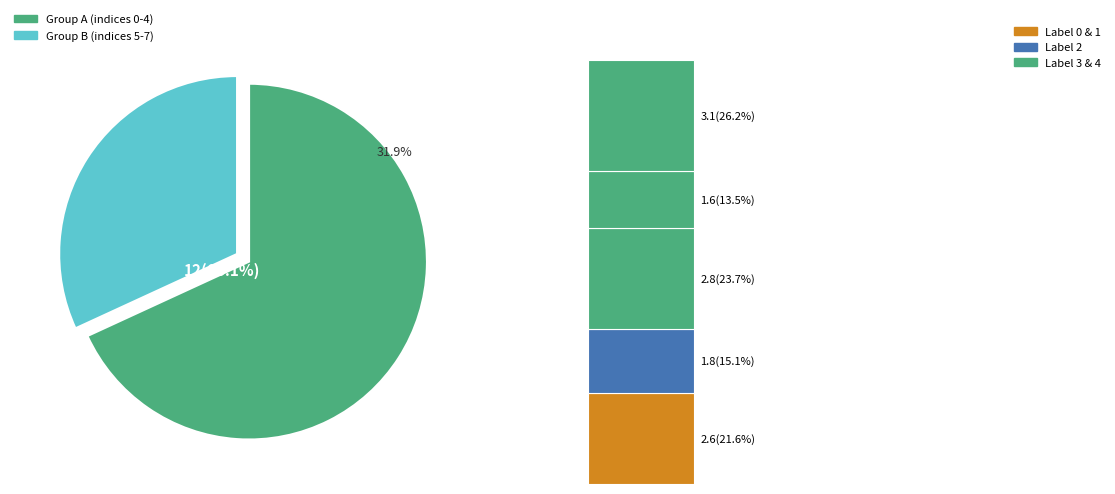

Approximately how many times larger is the value at 6 compared to 1?

1.3